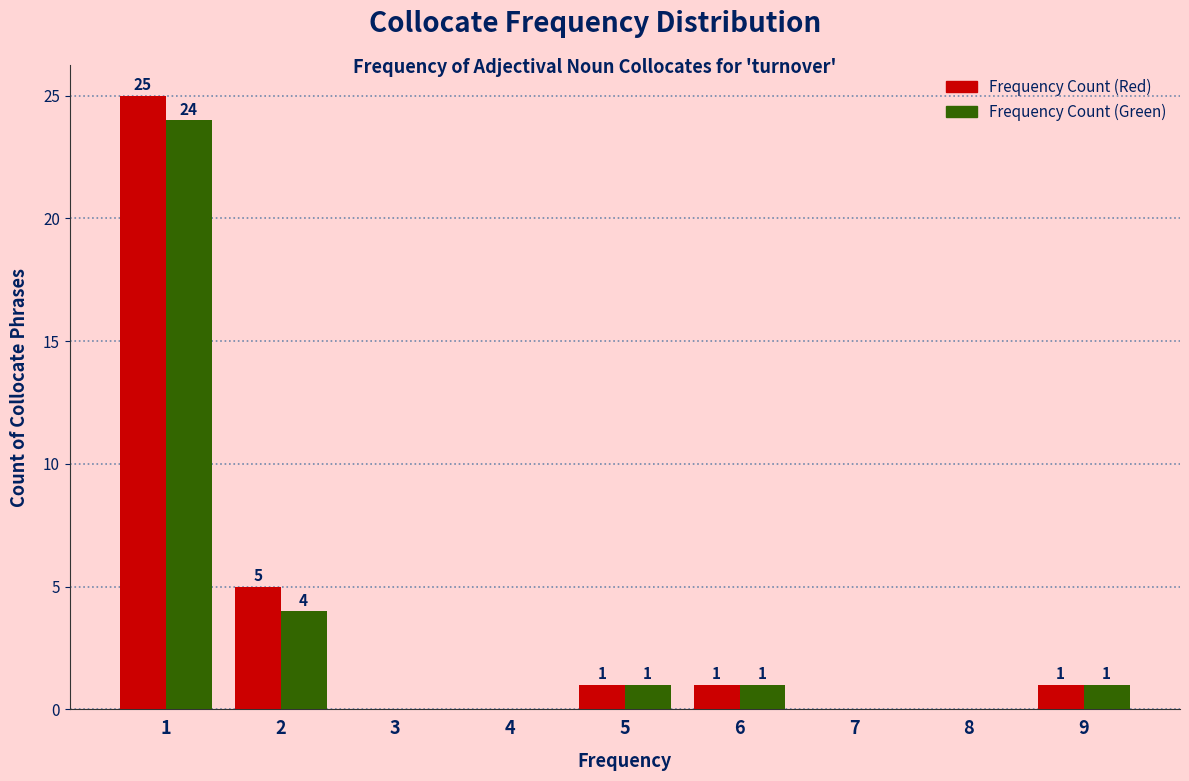

Reading left to right, list all the values displayed in this chart.

Frequency Count (Red): 1=25	2=5	3=0	4=0	5=1	6=1	7=0	8=0	9=1
Frequency Count (Green): 1=24	2=4	3=0	4=0	5=1	6=1	7=0	8=0	9=1